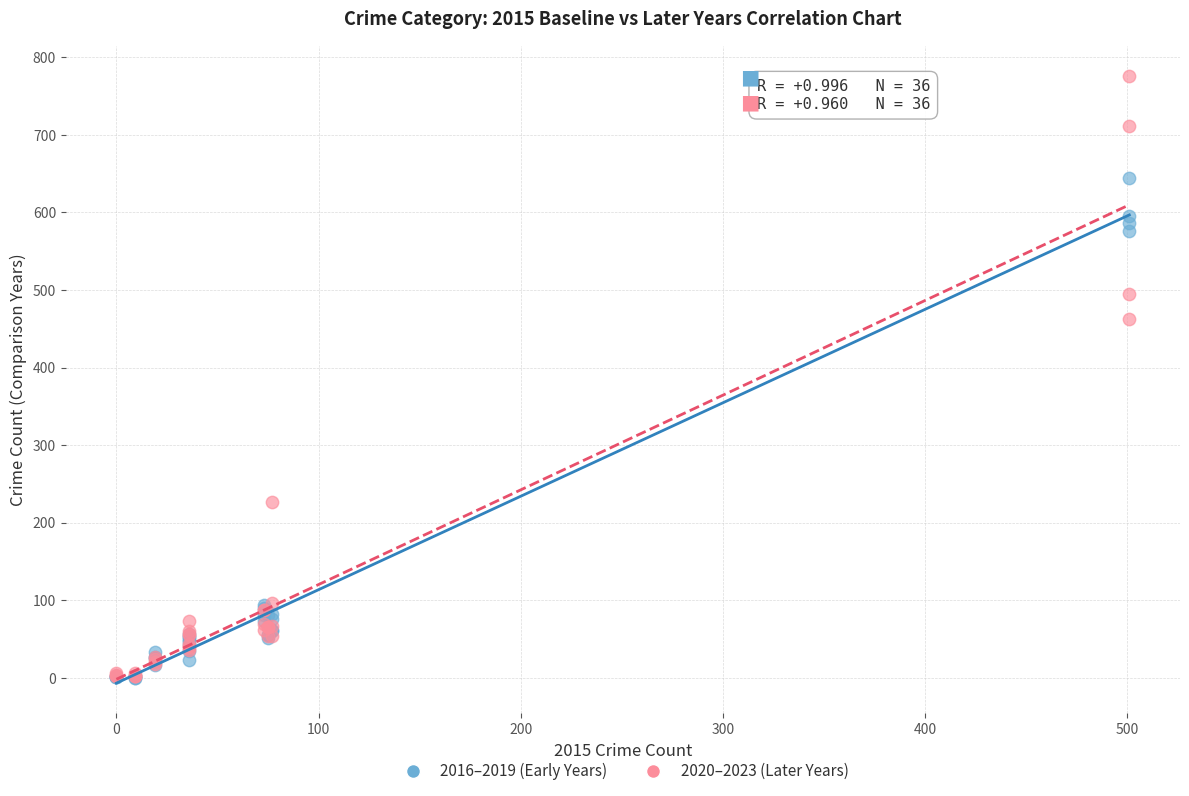

Which series has the widest spread of Y values?

2020–2023 (Later Years)